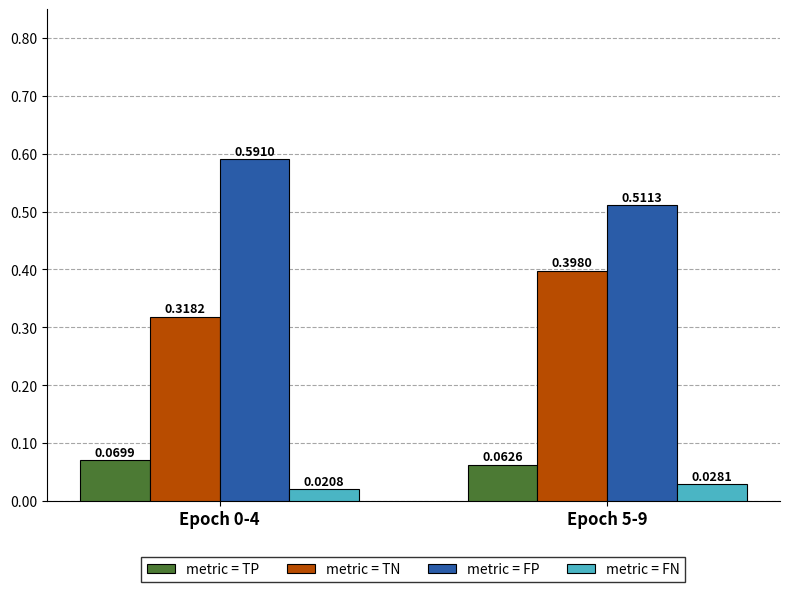

What is the total value across all series at Epoch 5-9?

1.0